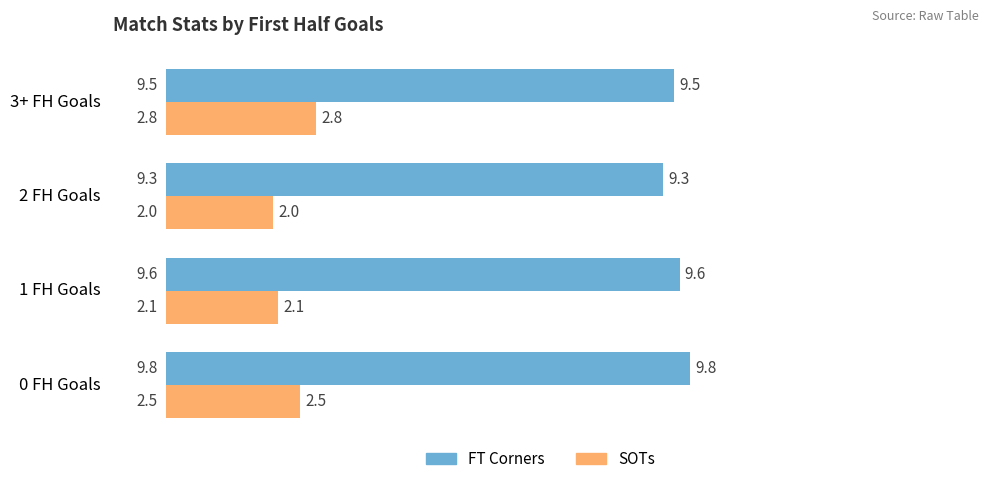

What is the difference between the highest and lowest values at 0 FH Goals?

7.3